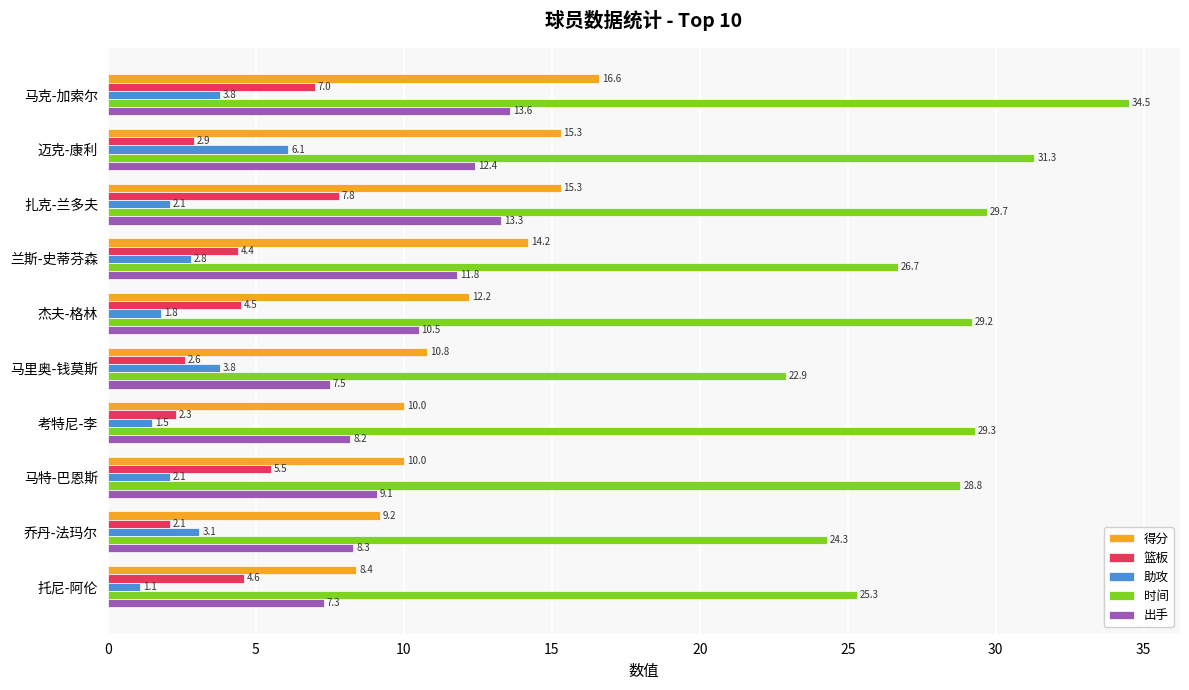

Which label corresponds to the smallest value in the chart?

托尼-阿伦